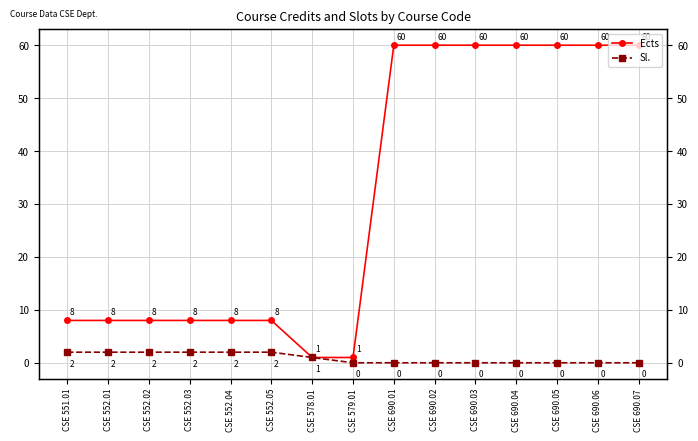

Reading left to right, transcribe all the data shown in this chart.

Ects: CSE 551.01=8	CSE 552.01=8	CSE 552.02=8	CSE 552.03=8	CSE 552.04=8	CSE 552.05=8	CSE 578.01=1	CSE 579.01=1	CSE 690.01=60	CSE 690.02=60	CSE 690.03=60	CSE 690.04=60	CSE 690.05=60	CSE 690.06=60	CSE 690.07=60
Sl.: CSE 551.01=2	CSE 552.01=2	CSE 552.02=2	CSE 552.03=2	CSE 552.04=2	CSE 552.05=2	CSE 578.01=1	CSE 579.01=0	CSE 690.01=0	CSE 690.02=0	CSE 690.03=0	CSE 690.04=0	CSE 690.05=0	CSE 690.06=0	CSE 690.07=0